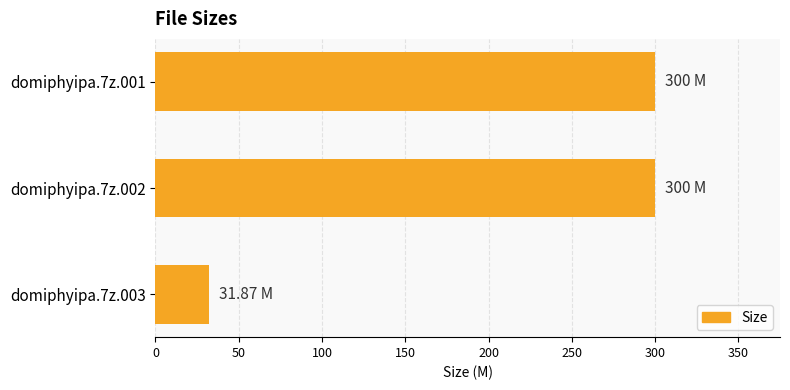

What is the sum of the values at domiphyipa.7z.003 and domiphyipa.7z.002?

331.9